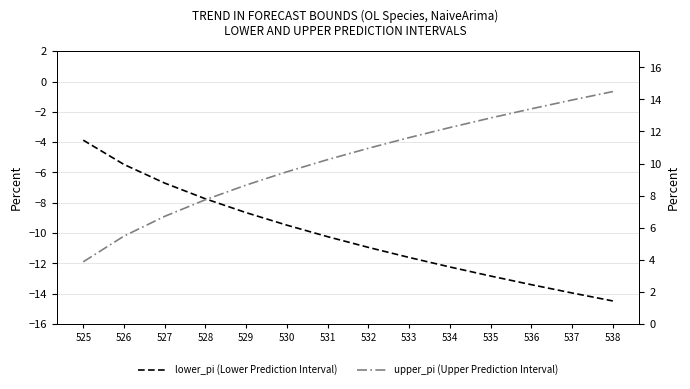

What is the difference between the maximum and minimum values in the upper_pi (Upper Prediction Interval) series?

10.6